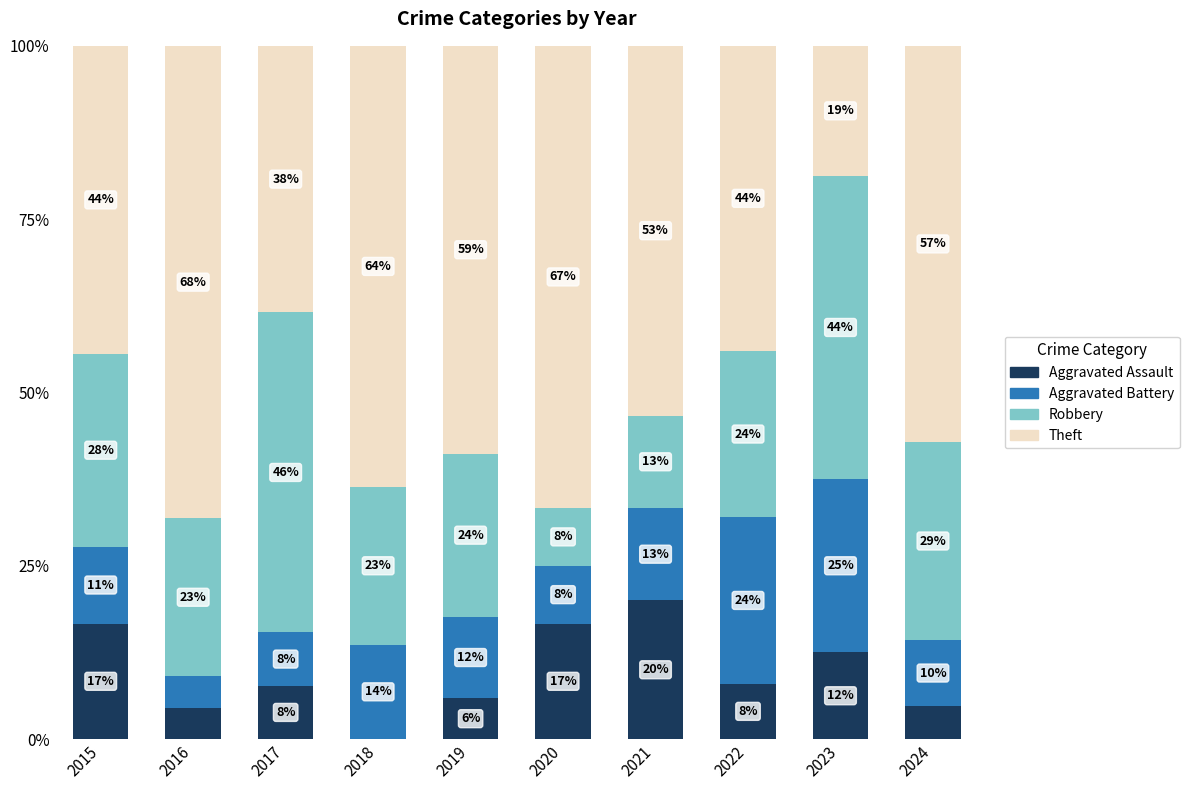

The Aggravated Assault series shows 6.9 at 2023. True or false?

False